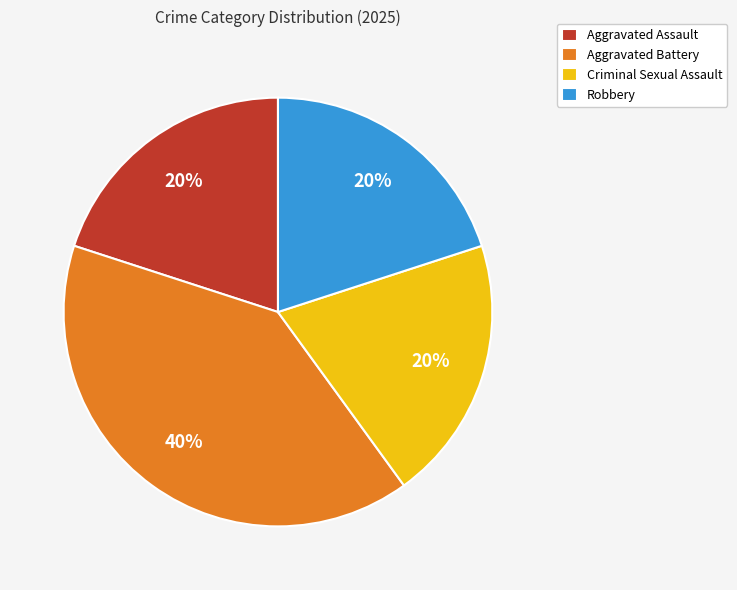

Is it true that Aggravated Assault is 20% of the pie?

True